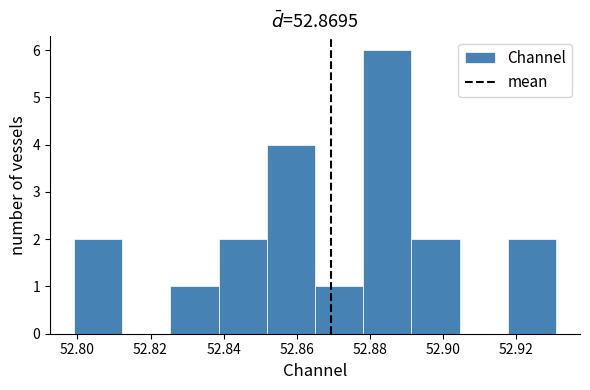

Reading left to right, list every bar in this chart as the range it spans on the x-axis followed by its height. Neither the bar edges nor the heights are printed on the chart, so give them approximately, as read against the axes.

52.800 to 52.812: 2
52.812 to 52.826: 0
52.826 to 52.838: 1
52.838 to 52.852: 2
52.852 to 52.866: 4
52.866 to 52.878: 1
52.878 to 52.892: 6
52.892 to 52.904: 2
52.904 to 52.918: 0
52.918 to 52.932: 2